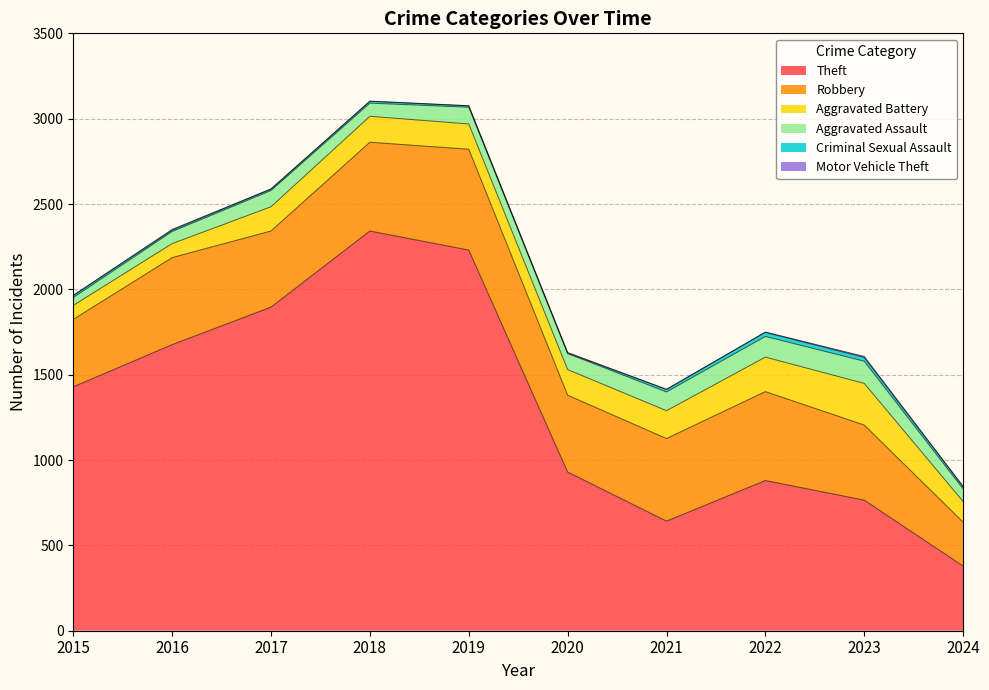

Does the chart have visible grid lines?

Yes